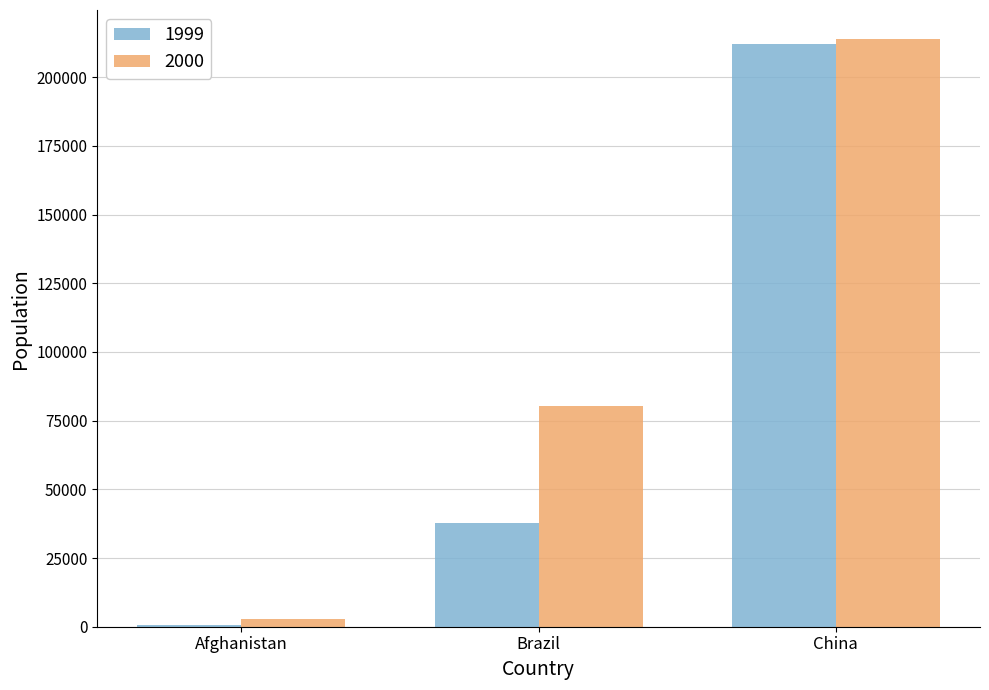

What are all the series names shown in the legend?

1999, 2000